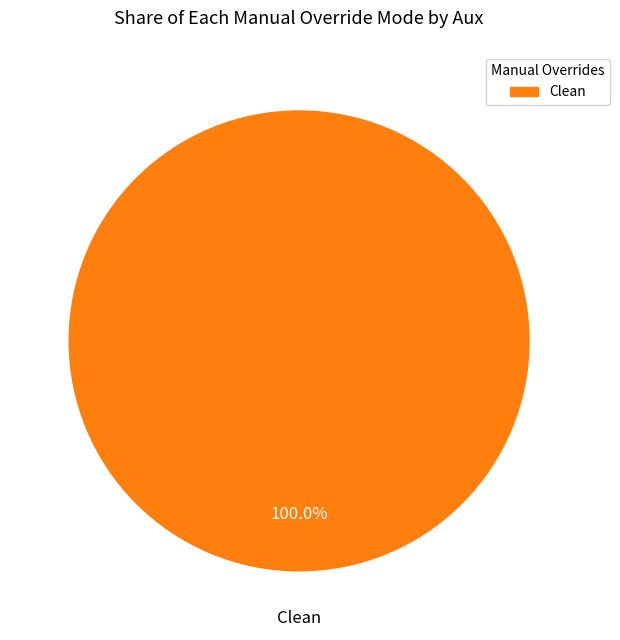

Does Clean account for over 50% of the chart?

Yes